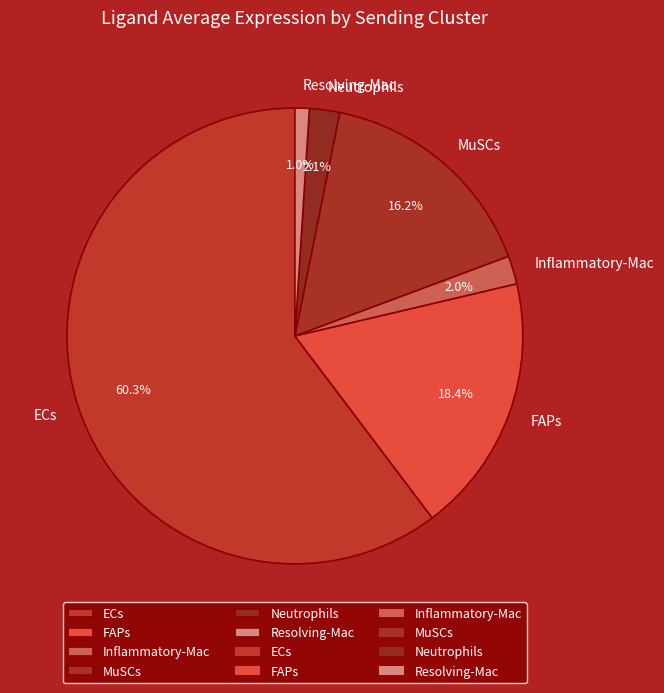

To the nearest percent, what portion does FAPs represent?

18%